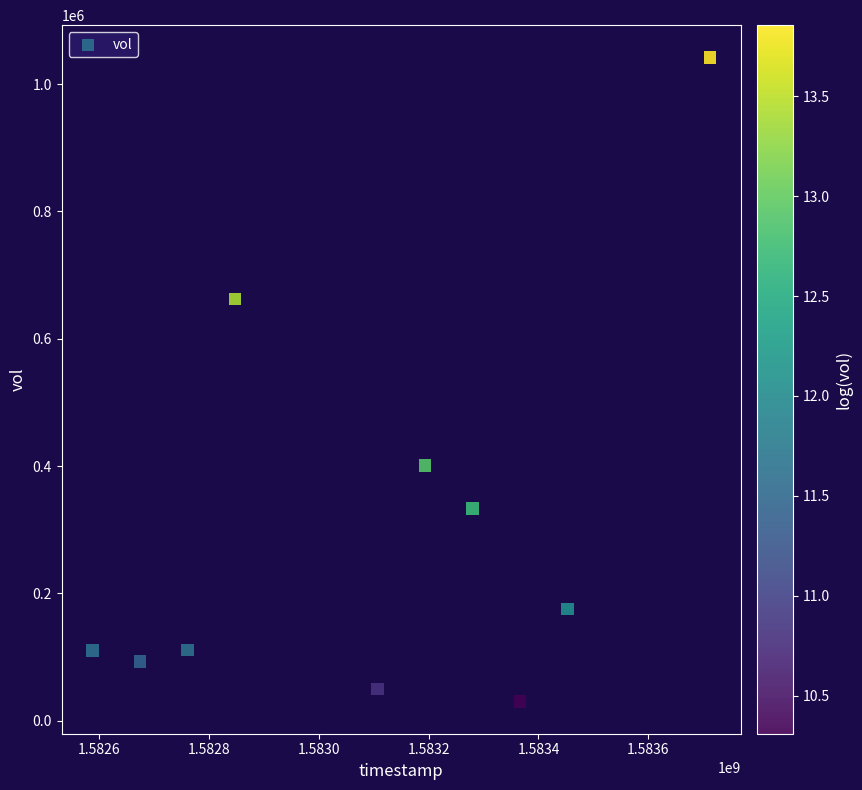

What is the average Y value?

300780